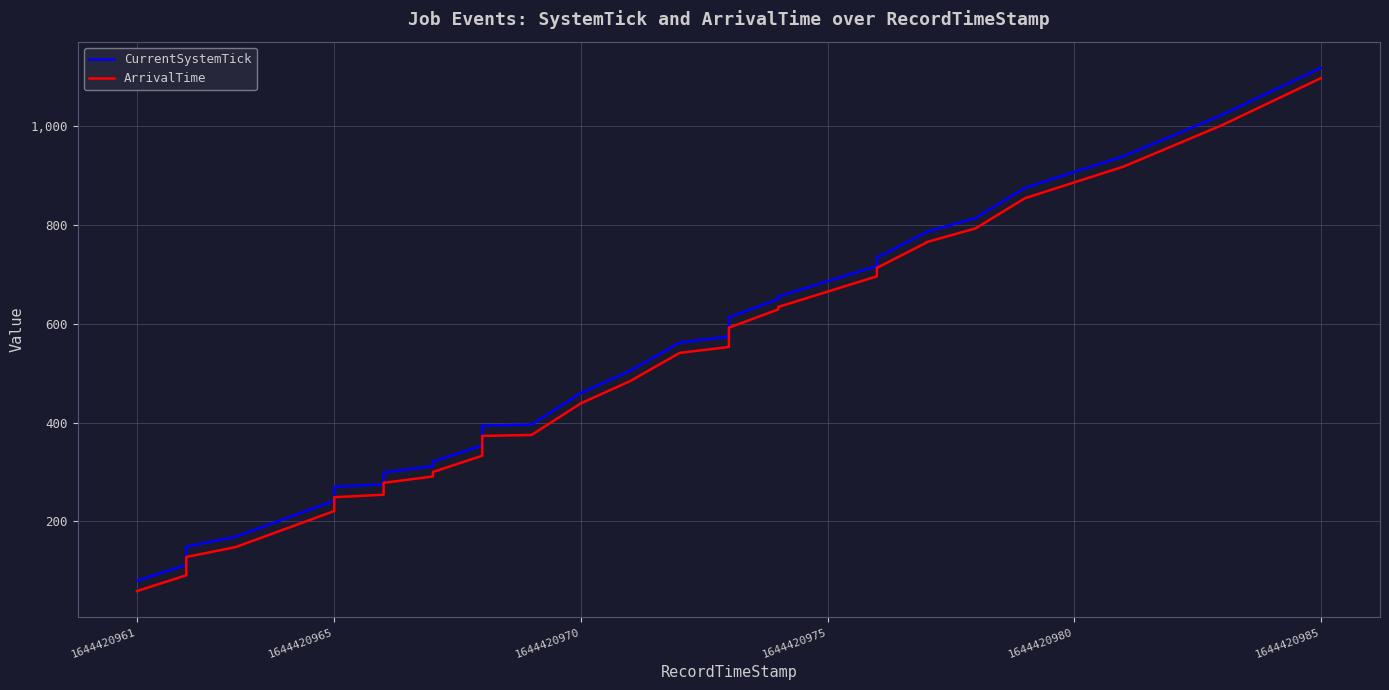

True or false: CurrentSystemTick and ArrivalTime intersect in this chart.

False